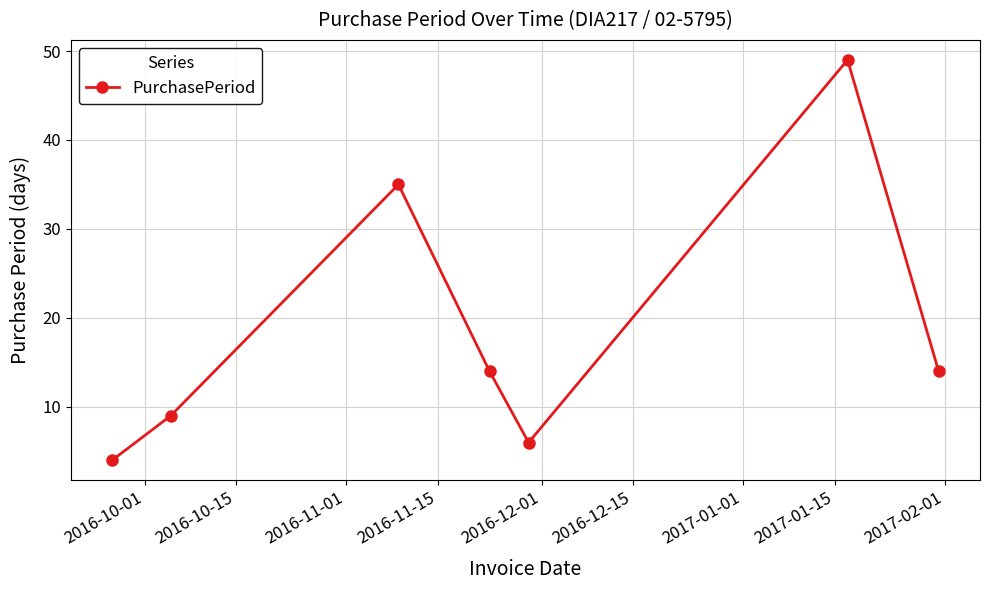

What is the value of the 5th point from the left?

6